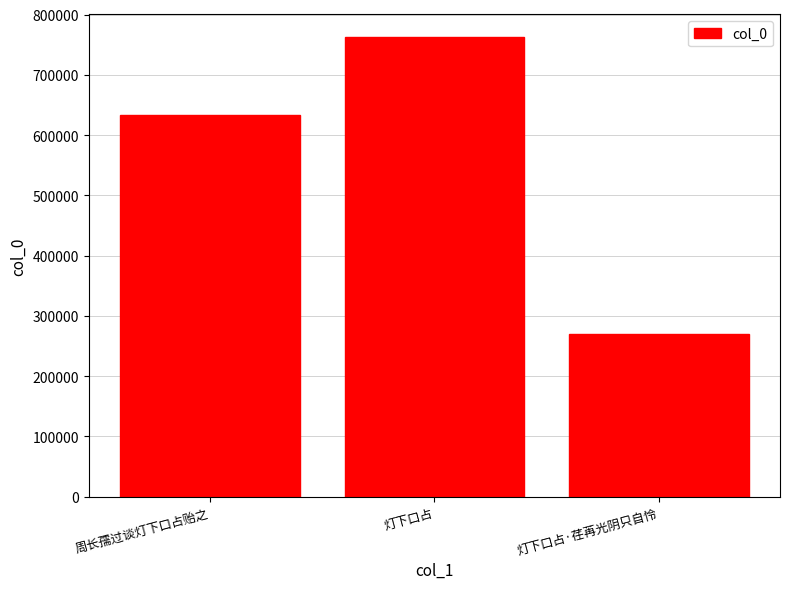

Are the bars grouped side by side (vs. stacked)?

No